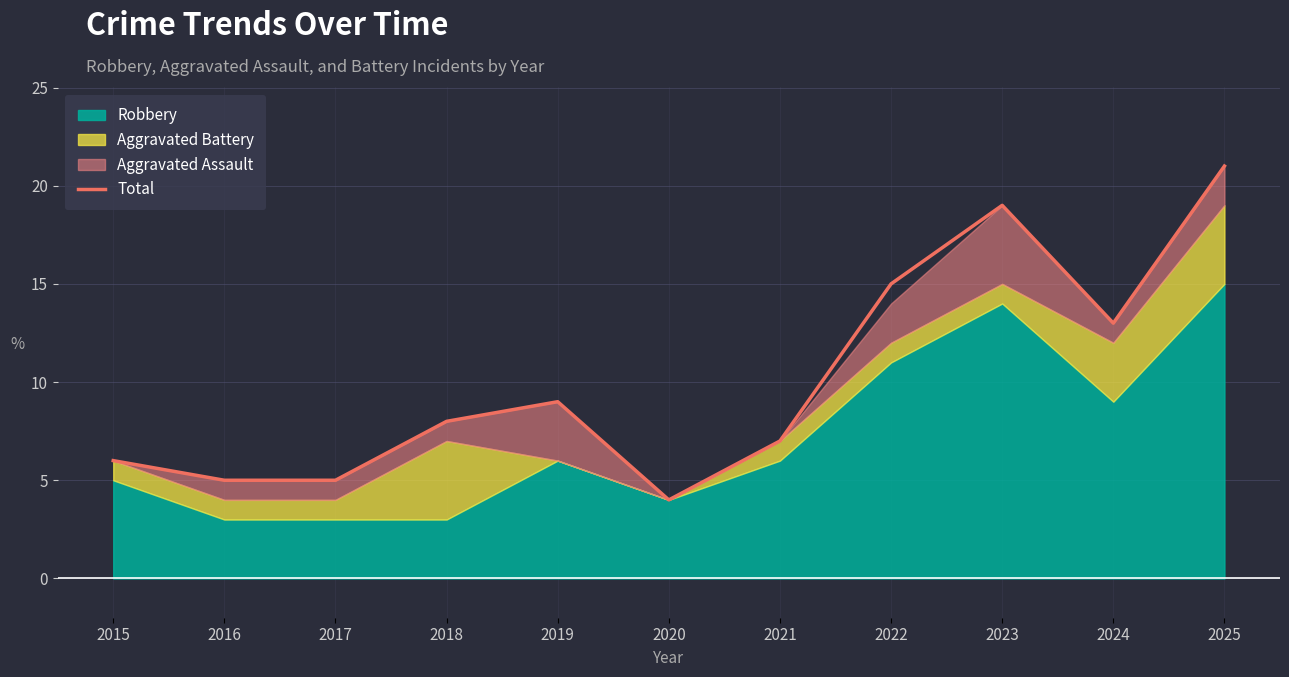

Approximately how many times larger is the value at 2018 compared to 2017?

1.6